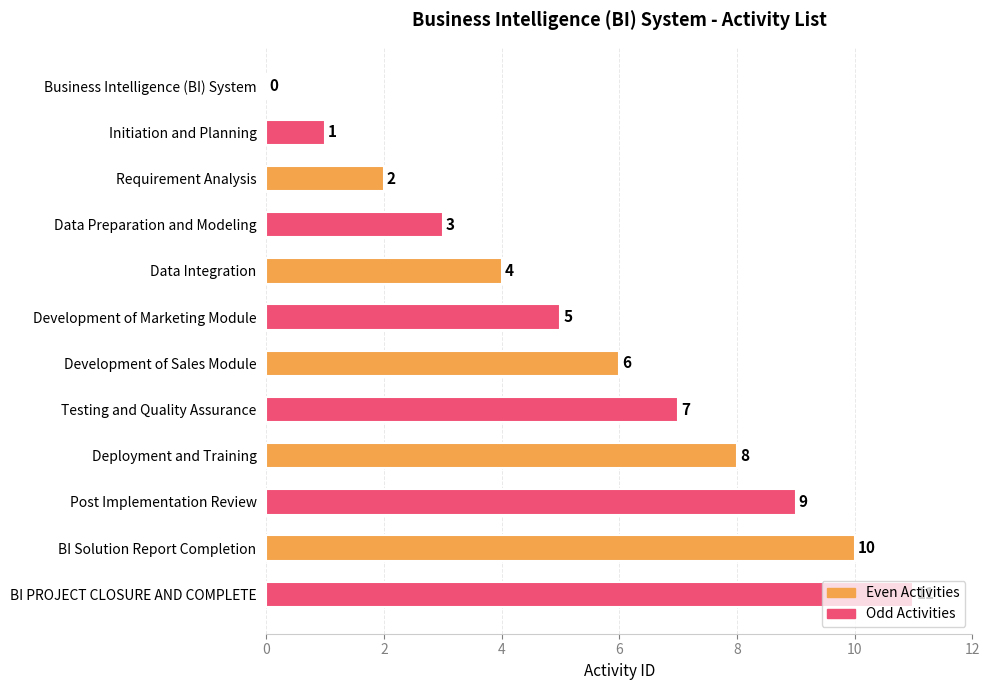

What is the sum of the values at Business Intelligence (BI) System and Data Integration?

4